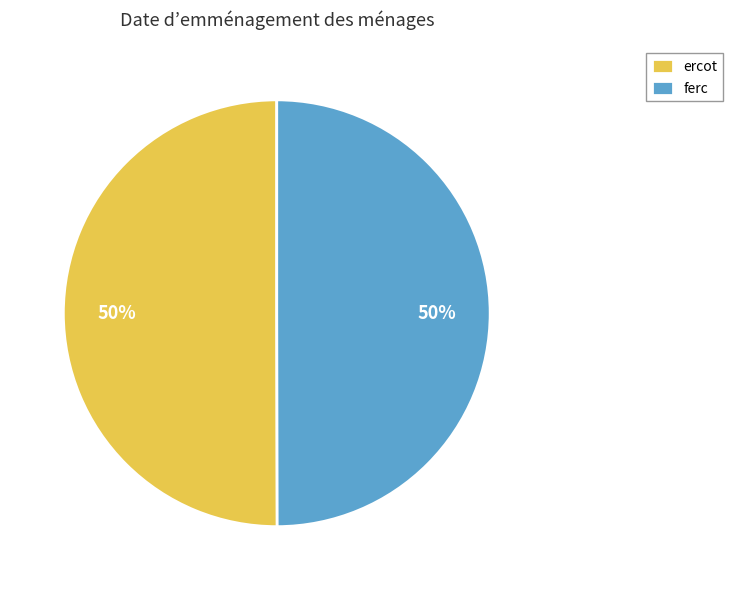

The ercot slice represents 58% of the pie. True or false?

False